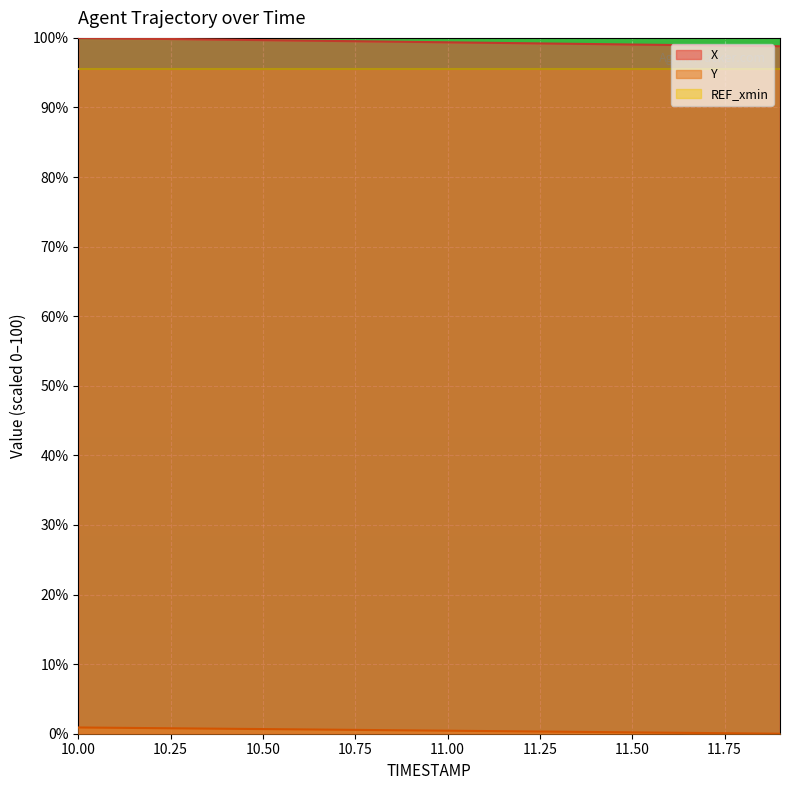

Reading right to left, what are all the values shown in this chart?

X: 11.9=98.8	11.8=98.9	11.7=98.9	11.6=99.0	11.5=99.0	11.4=99.1	11.3=99.2	11.2=99.2	11.1=99.3	11.0=99.4	10.9=99.4	10.8=99.5	10.7=99.6	10.6=99.6	10.5=99.7	10.4=99.7	10.3=99.8	10.2=99.9	10.1=99.9	10.0=100.0
Y: 11.9=0.0	11.8=0.0	11.7=0.1	11.6=0.1	11.5=0.2	11.4=0.2	11.3=0.3	11.2=0.3	11.1=0.4	11.0=0.4	10.9=0.5	10.8=0.5	10.7=0.6	10.6=0.6	10.5=0.7	10.4=0.7	10.3=0.8	10.2=0.8	10.1=0.9	10.0=0.9